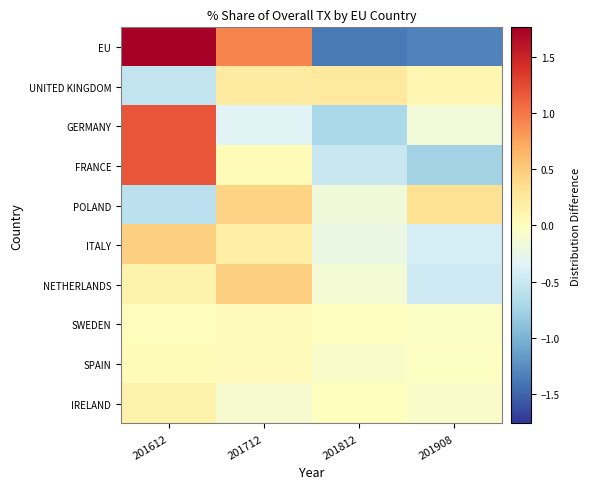

Reading left to right, transcribe all the data shown in this chart.

EU: 201612=1.8	201712=0.9	201812=-1.4	201908=-1.3
UNITED KINGDOM: 201612=-0.5	201712=0.2	201812=0.2	201908=0.1
GERMANY: 201612=1.2	201712=-0.3	201812=-0.7	201908=-0.2
FRANCE: 201612=1.2	201712=0.0	201812=-0.5	201908=-0.7
POLAND: 201612=-0.6	201712=0.4	201812=-0.2	201908=0.3
ITALY: 201612=0.5	201712=0.2	201812=-0.2	201908=-0.4
NETHERLANDS: 201612=0.1	201712=0.5	201812=-0.1	201908=-0.5
SWEDEN: 201612=0.0	201712=0.0	201812=-0.0	201908=-0.1
SPAIN: 201612=0.0	201712=0.0	201812=-0.1	201908=-0.0
IRELAND: 201612=0.2	201712=-0.1	201812=0.0	201908=-0.1